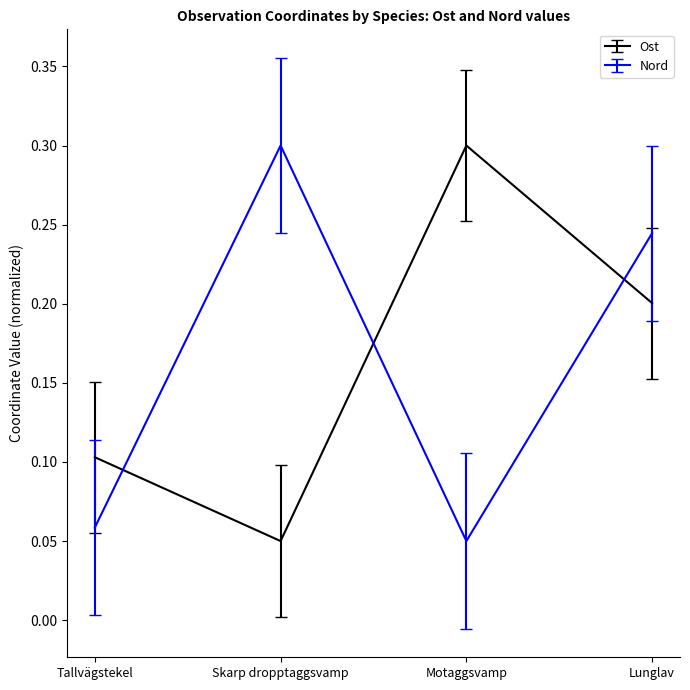

What position from the left is Lunglav?

4